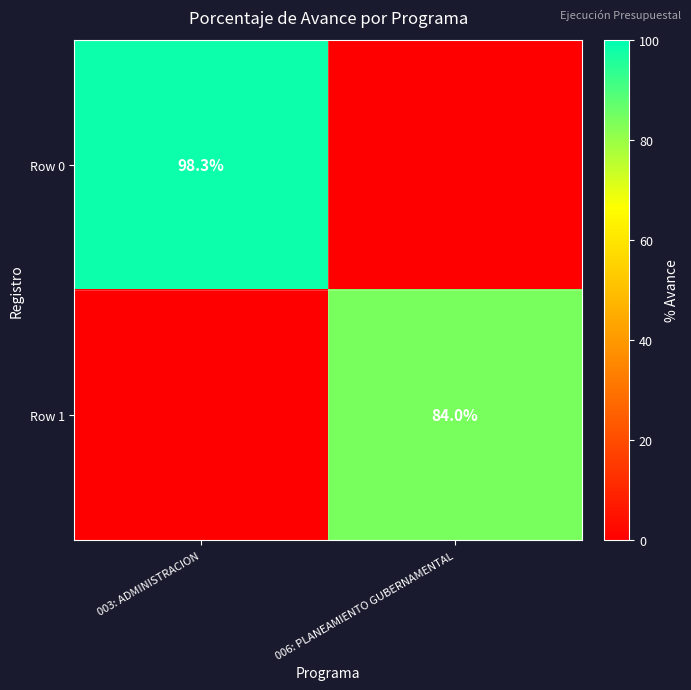

Is it true that Row 0 equals 26.9 at 003: ADMINISTRACION?

False